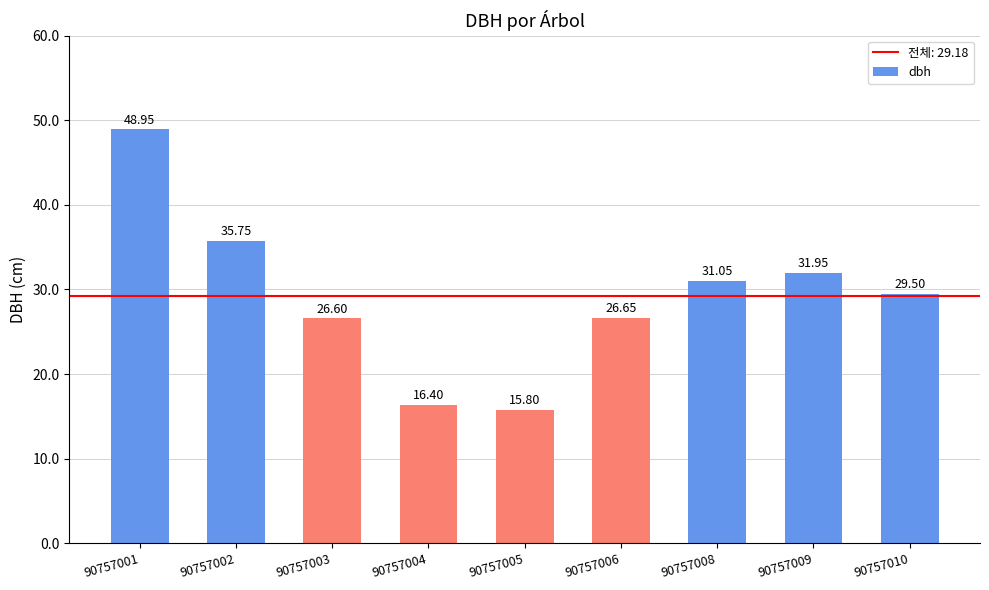

Rank the categories by value from highest to lowest.

90757001, 90757002, 90757009, 90757008, 90757010, 90757006, 90757003, 90757004, 90757005